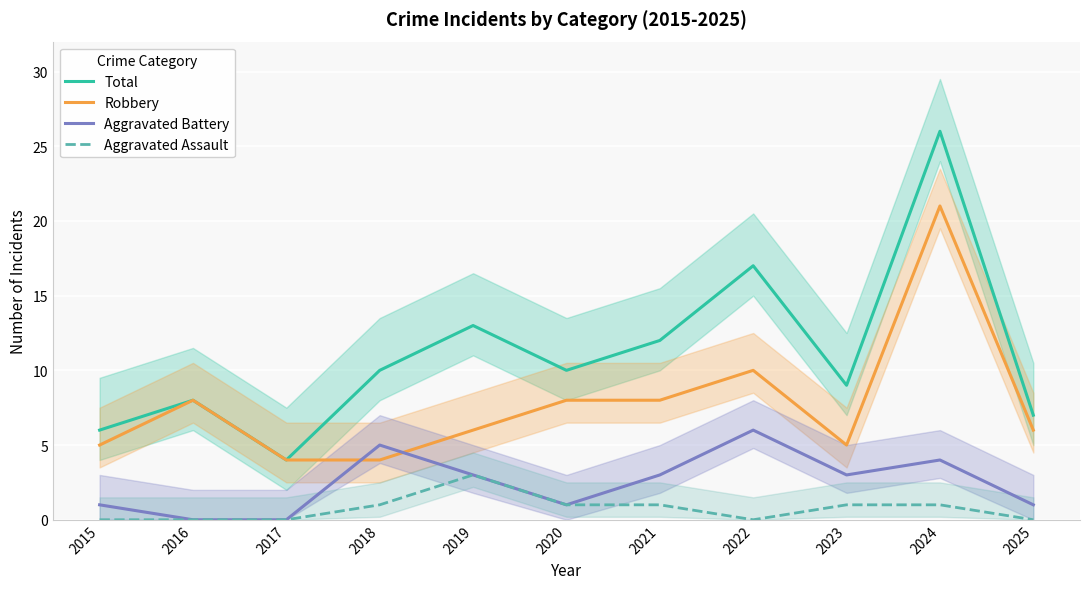

Reading right to left, what are all the values shown in this chart?

Total: 7	26	9	17	12	10	13	10	4	8	6
Robbery: 6	21	5	10	8	8	6	4	4	8	5
Aggravated Battery: 1	4	3	6	3	1	3	5	0	0	1
Aggravated Assault: 0	1	1	0	1	1	3	1	0	0	0